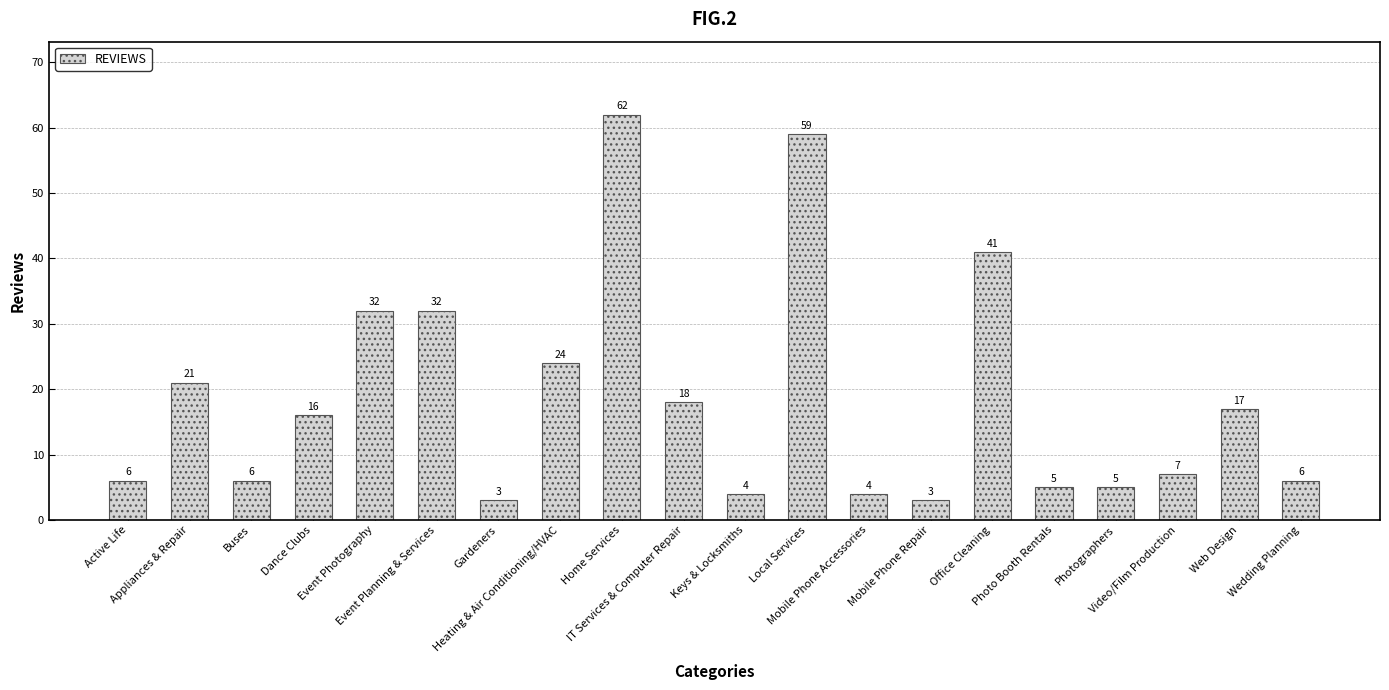

Which has a higher value, Event Photography or Wedding Planning?

Event Photography